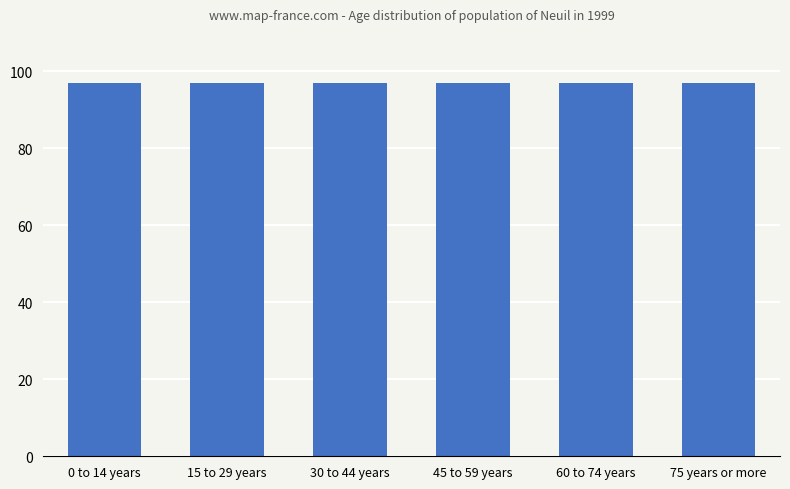

What is the label of the 6th bar from the left?

75 years or more